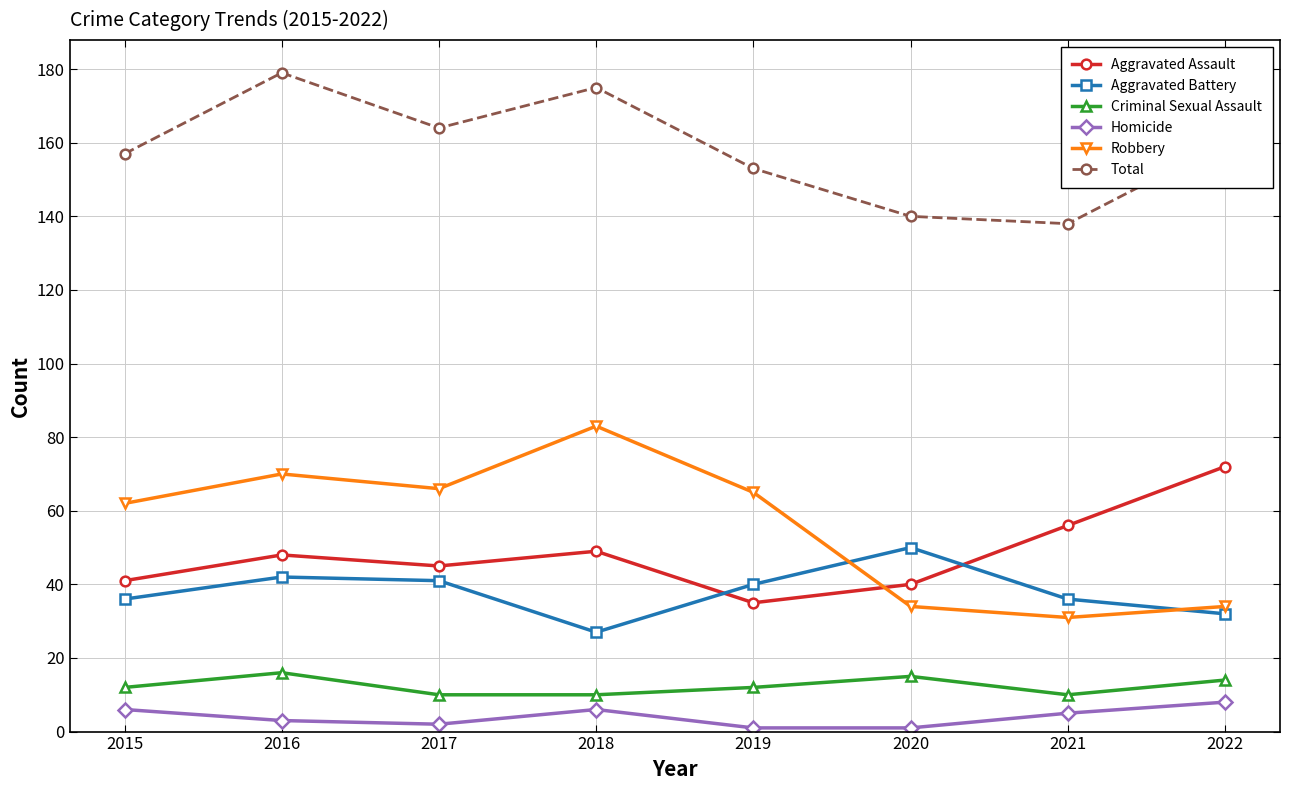

Does the chart have visible grid lines?

Yes